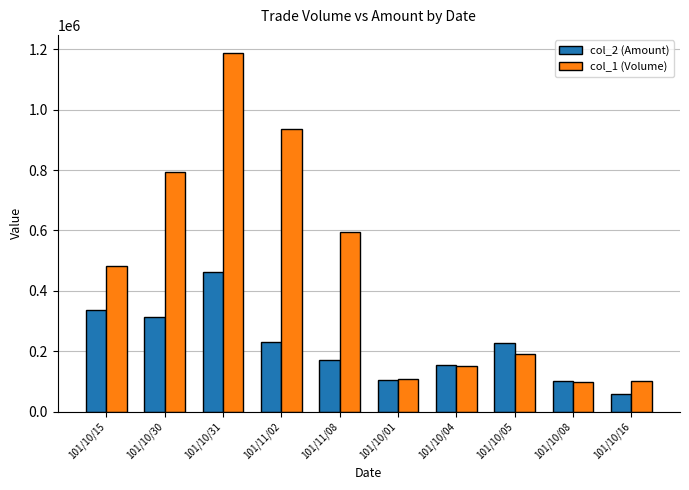

How many data points does each series have?

10